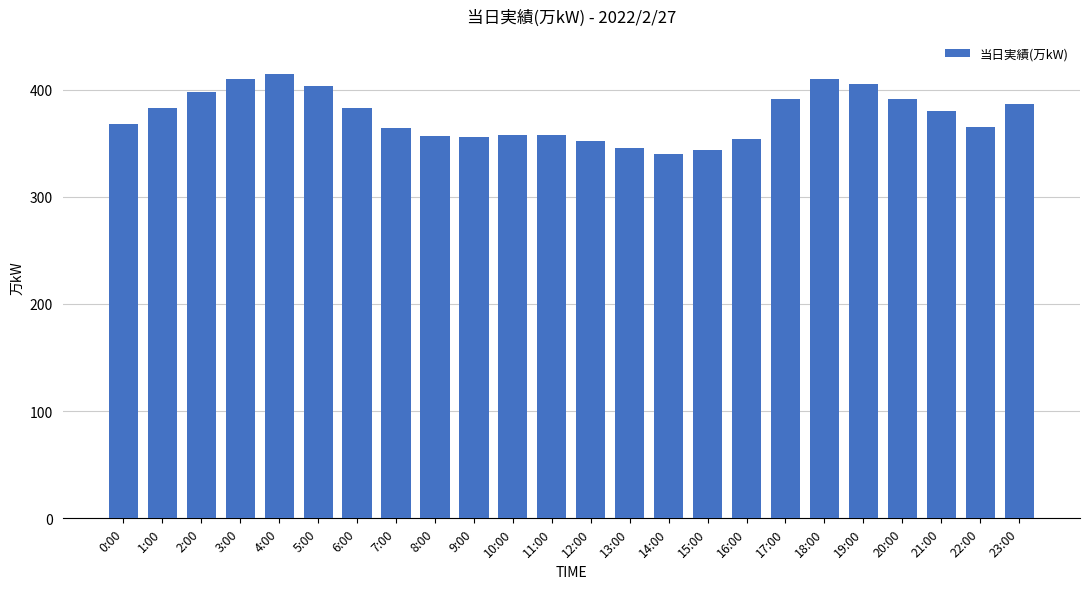

What is the value of the 21st bar from the left?

391